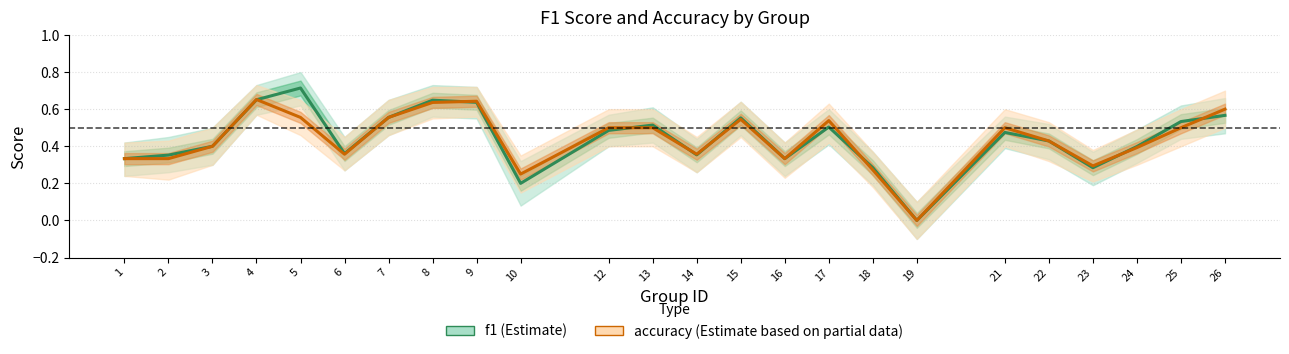

Which series has the largest range (max minus min)?

f1